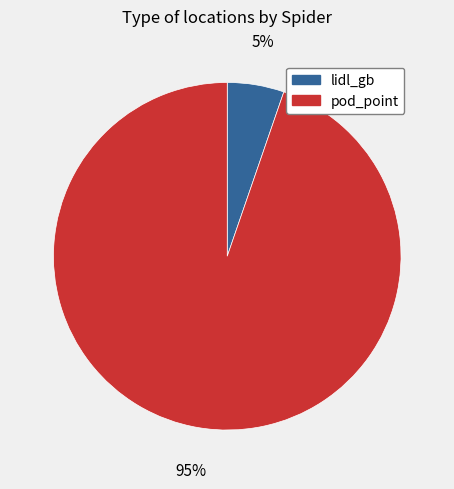

Which has a higher value, lidl_gb or pod_point?

pod_point